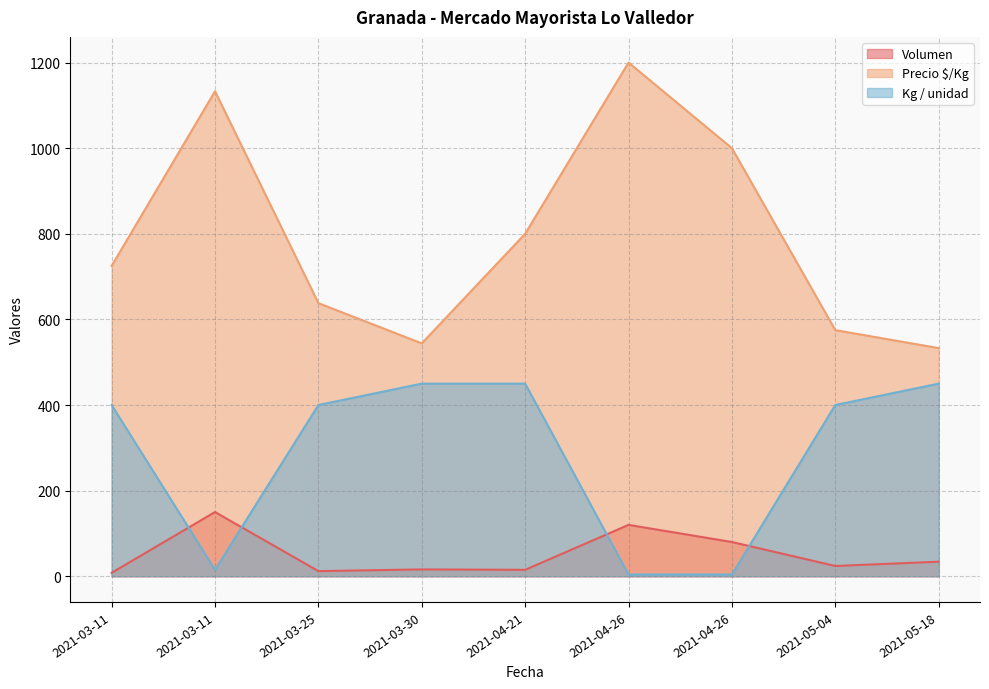

At which category is the sum across all series the highest?

2021-04-26